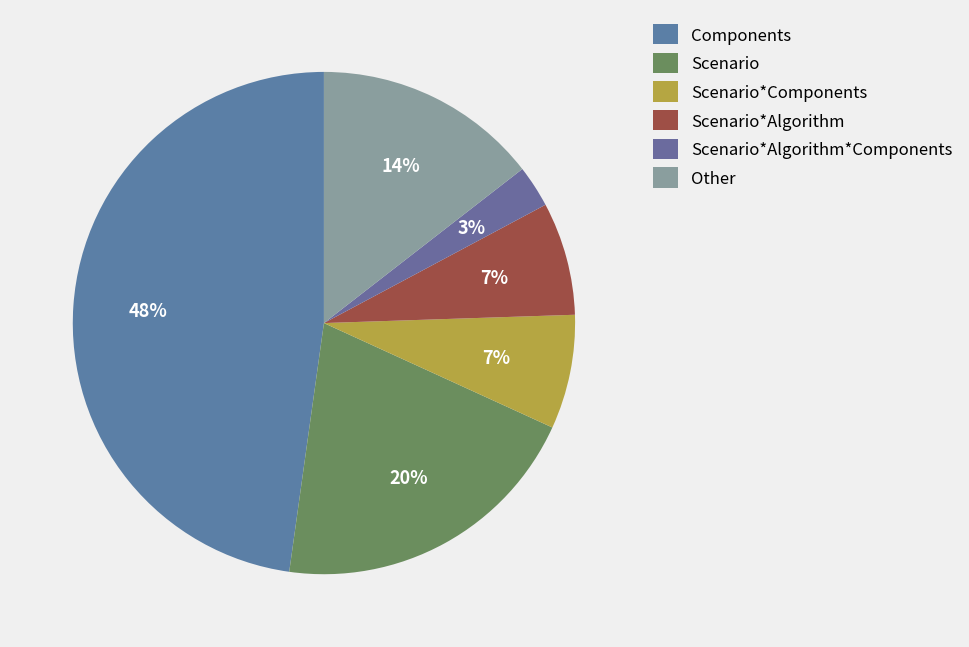

How many segments does this pie chart have?

6